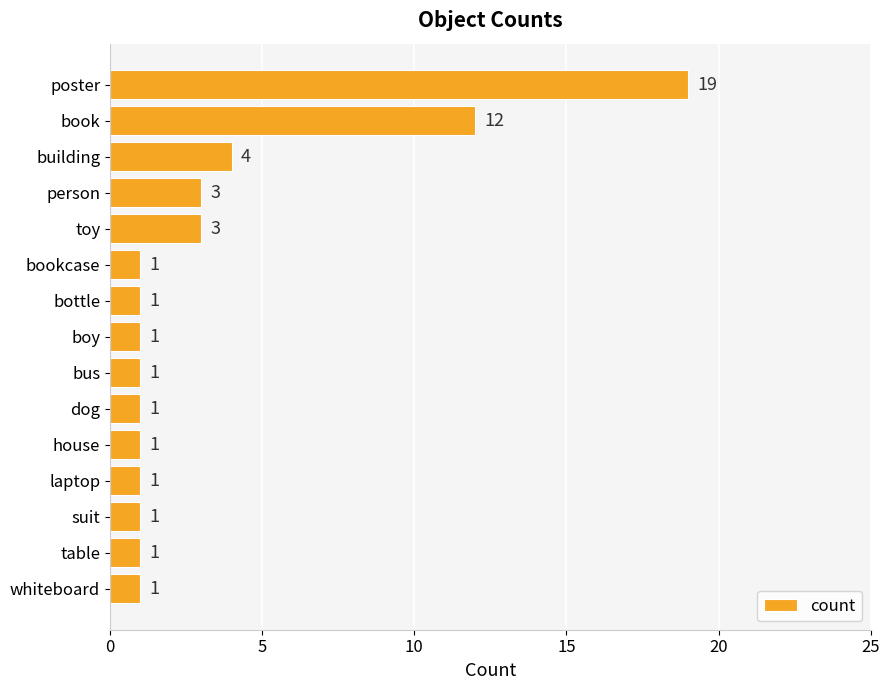

Reading top to bottom, extract all data points from this chart.

poster=19	book=12	building=4	person=3	toy=3	bookcase=1	bottle=1	boy=1	bus=1	dog=1	house=1	laptop=1	suit=1	table=1	whiteboard=1